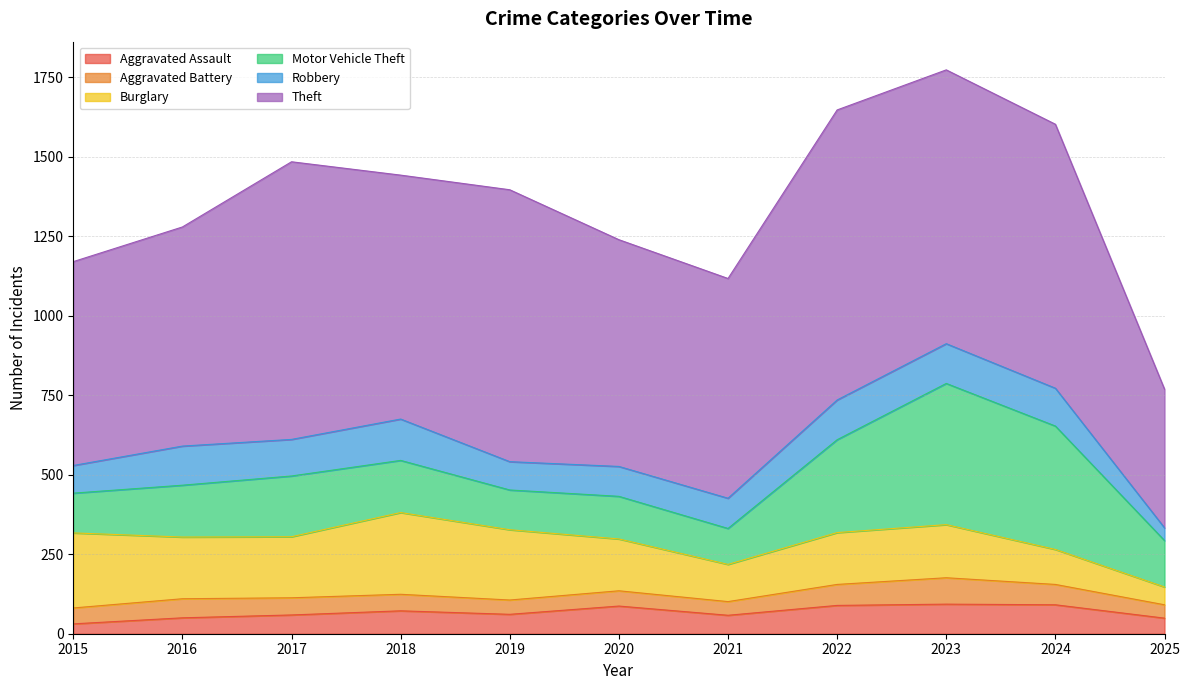

Does the chart display data point markers on the line(s)?

No